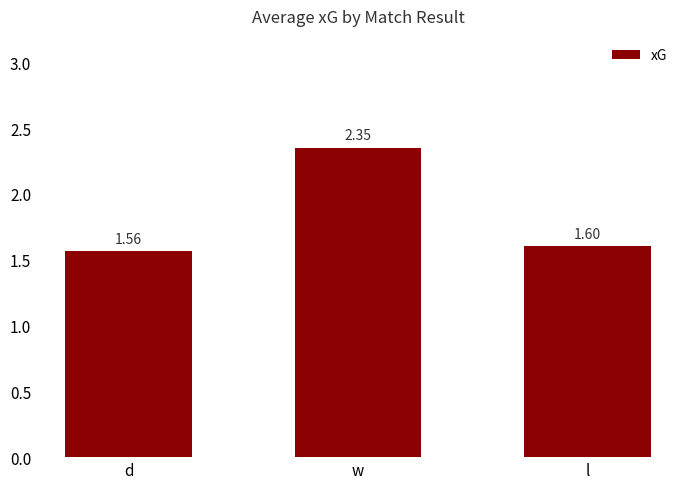

What is the label of the 2nd bar from the left?

w